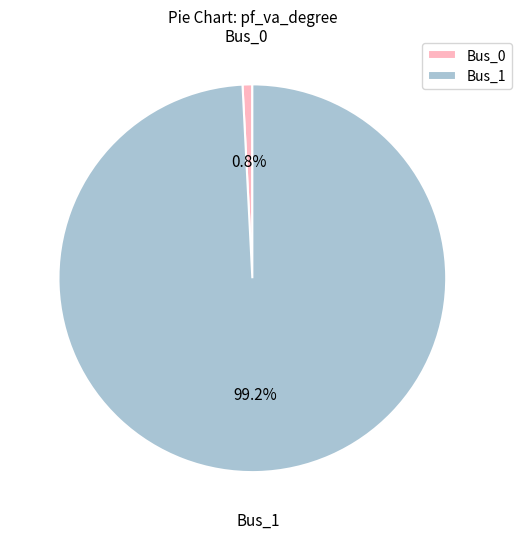

Which has a higher value, Bus_1 or Bus_0?

Bus_1